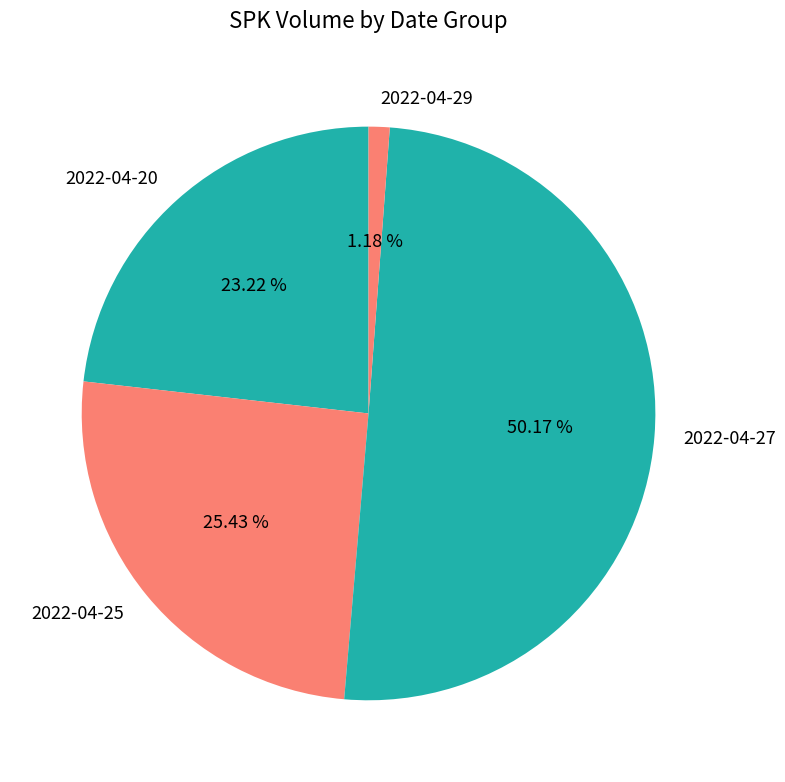

What is the ratio of the value at 2022-04-20 to the value at 2022-04-27?

0.5